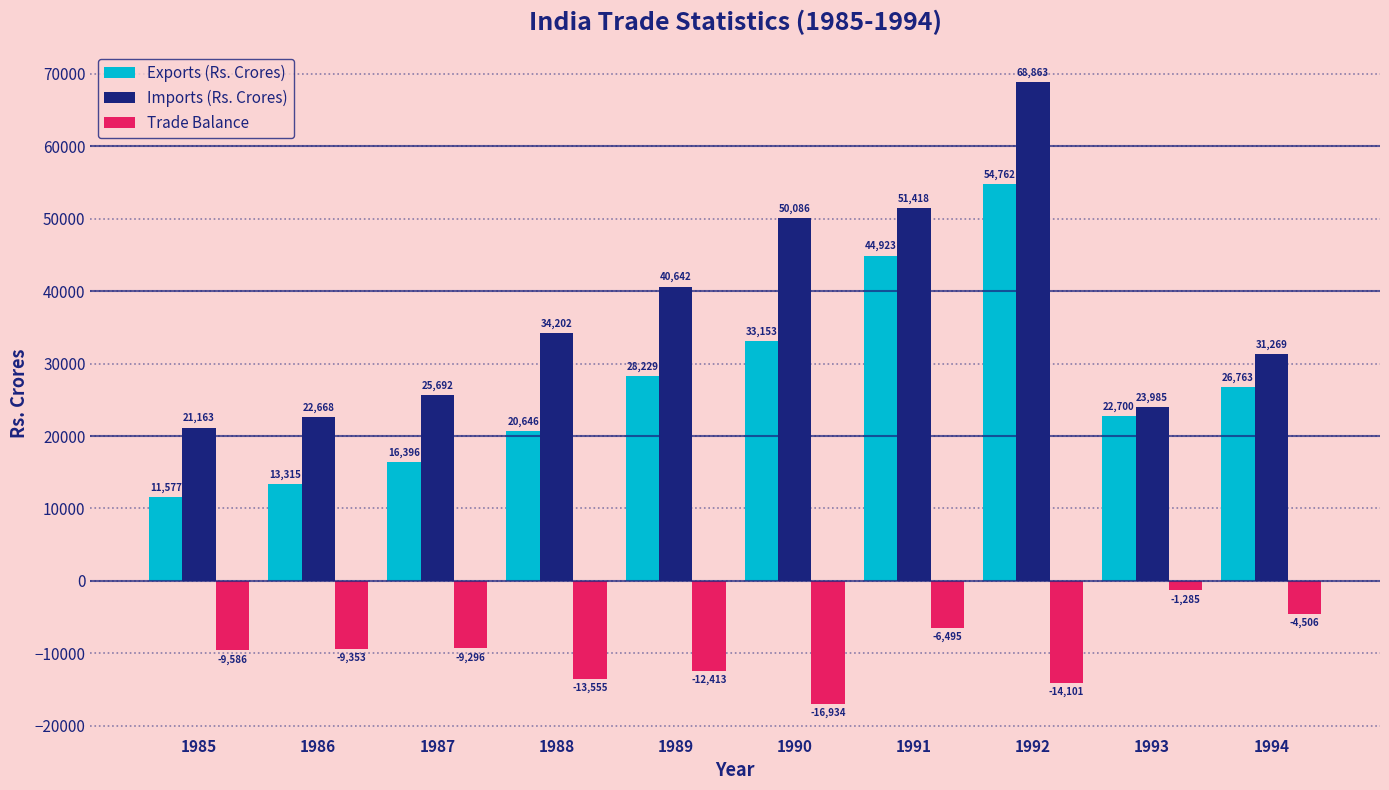

Is it true that Trade Balance equals -19698.2 at 1988?

False